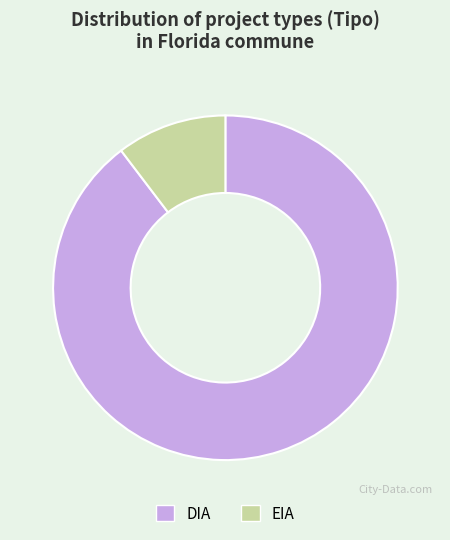

Between DIA and EIA, which is larger?

DIA